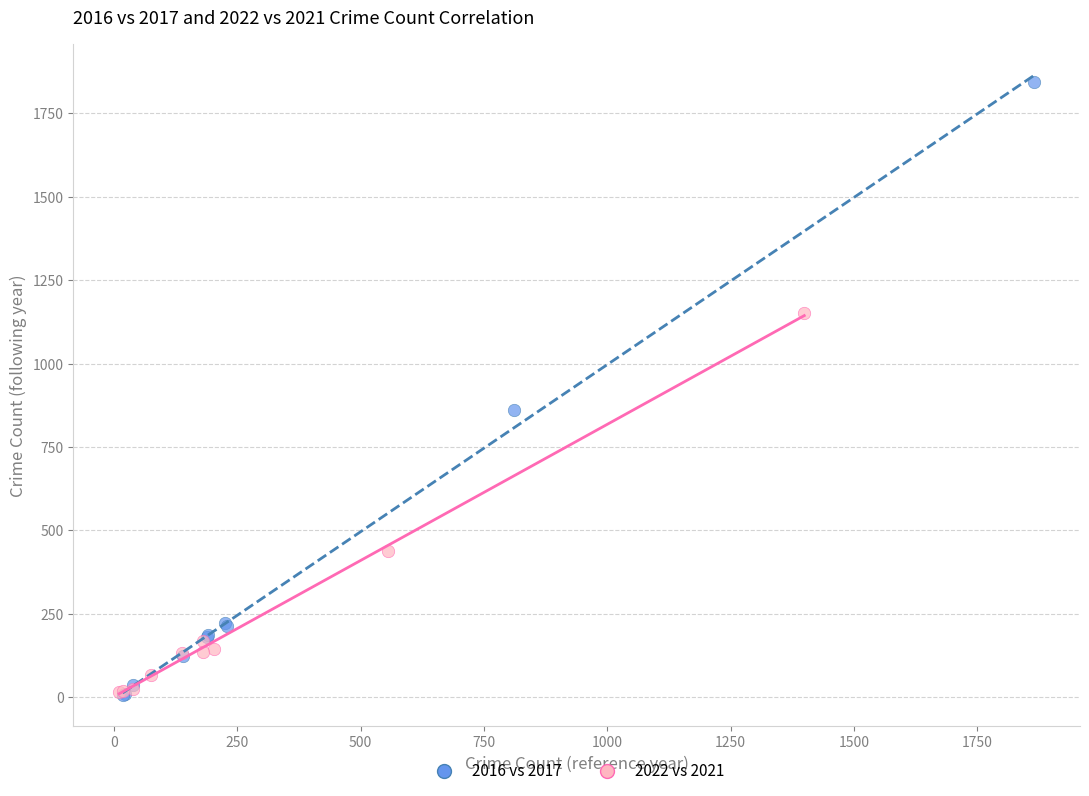

Which series reaches the maximum Y coordinate?

2016 vs 2017